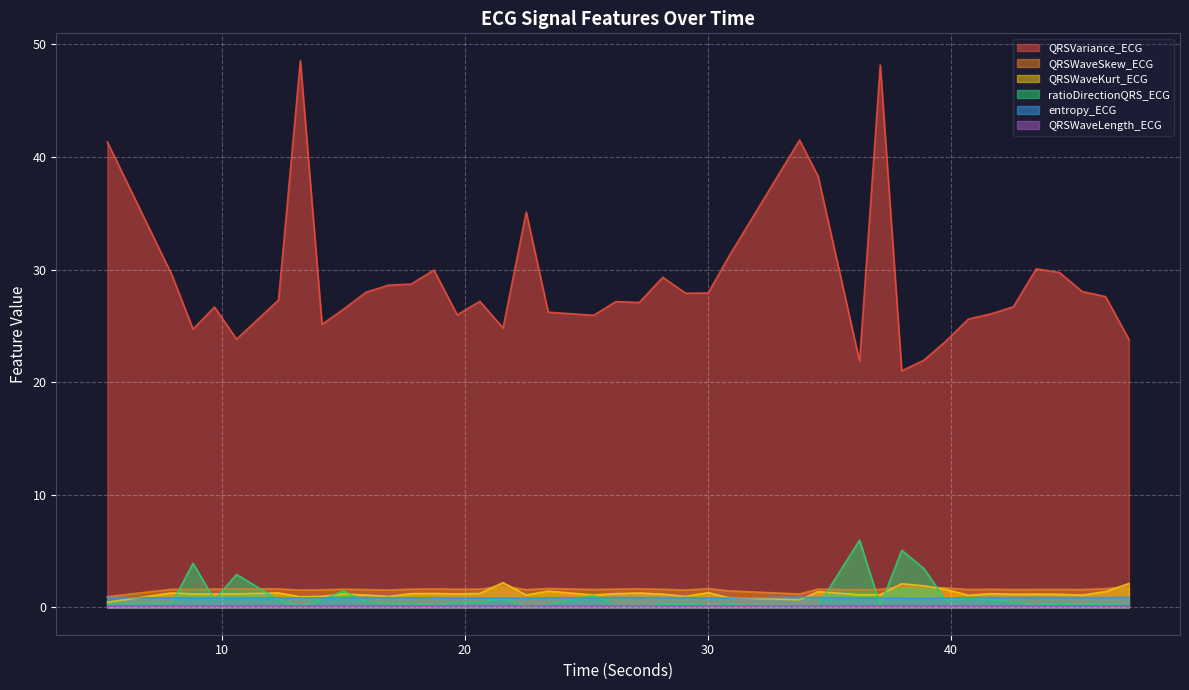

True or false: entropy_ECG and QRSVariance_ECG intersect in this chart.

False